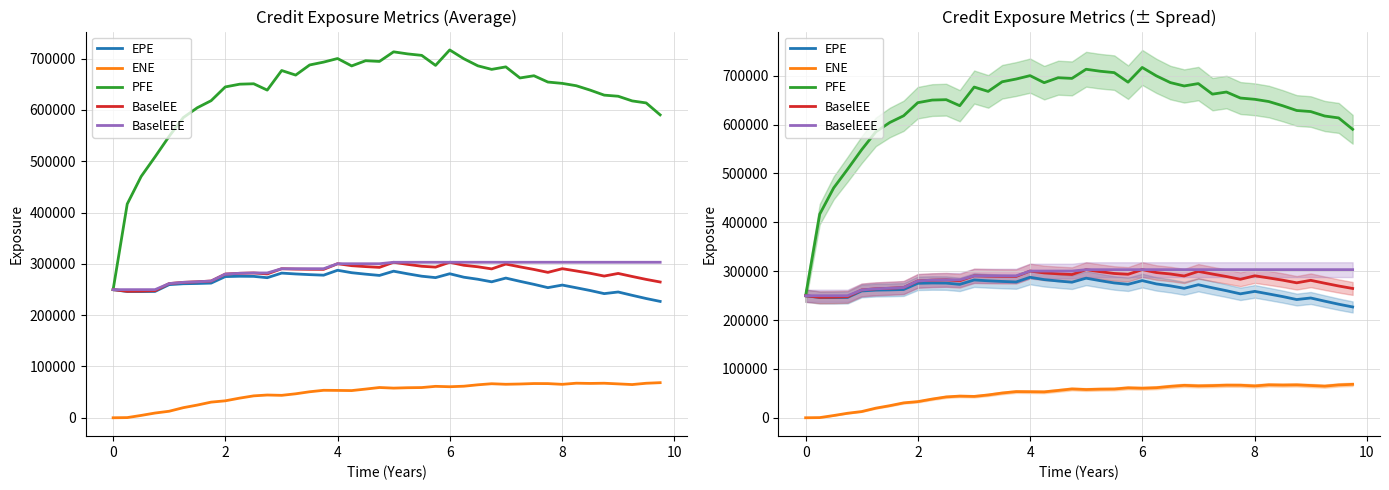

True or false: BaselEE and EPE intersect in this chart.

False